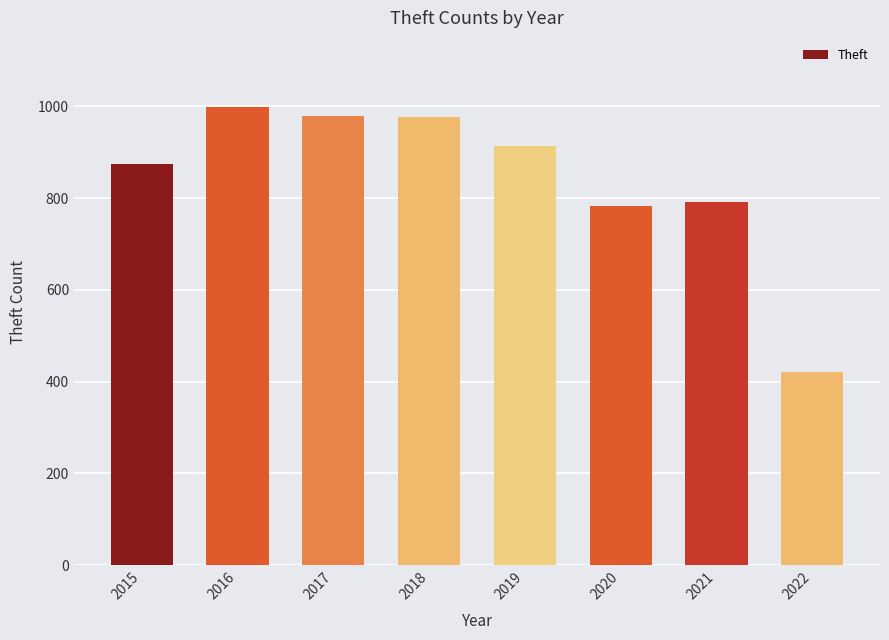

True or false: the data shows 1492 at 2016.

False